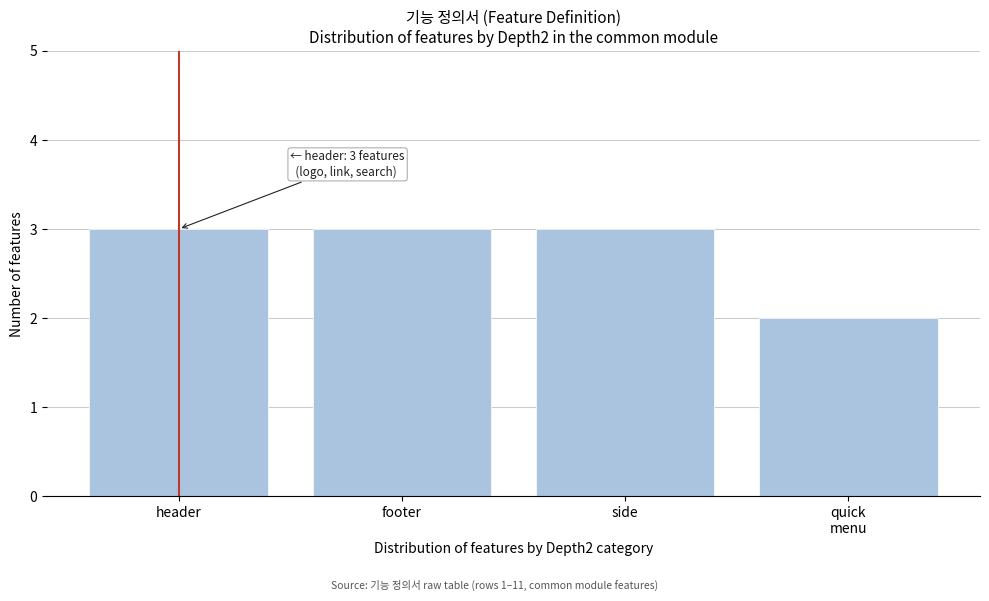

Reading right to left, what are all the values shown in this chart?

2	3	3	3